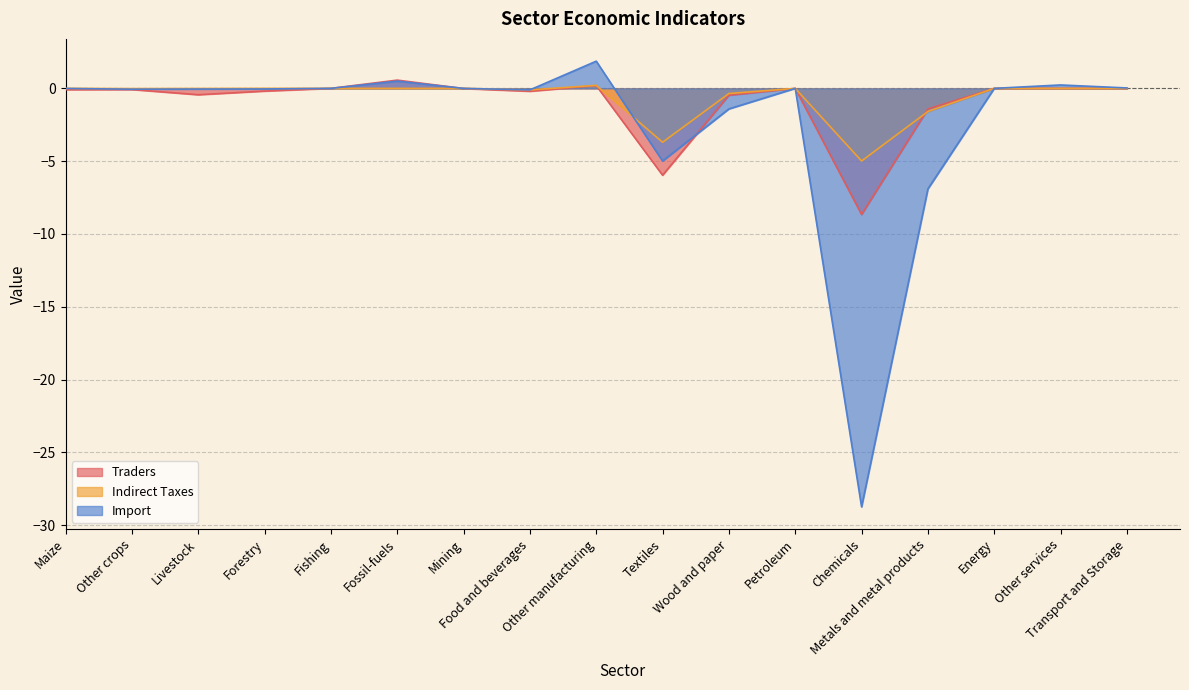

Rank the series by their maximum value, from highest to lowest.

Import, Traders, Indirect Taxes